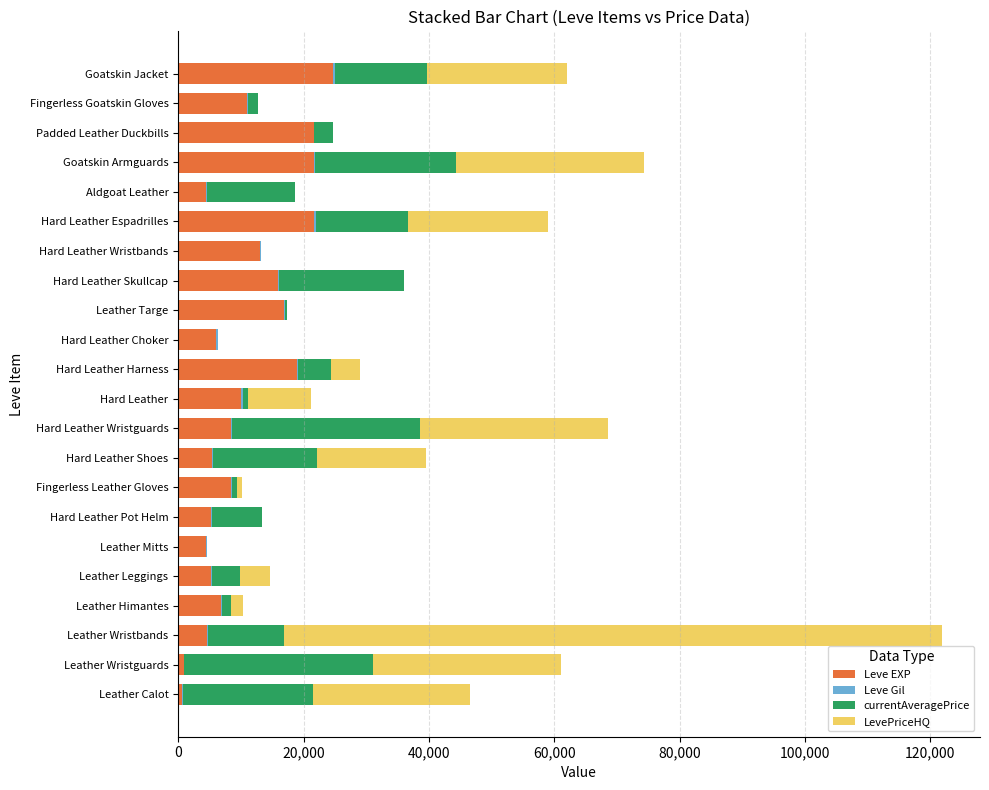

At which label does Leve EXP reach its peak?

Goatskin Jacket